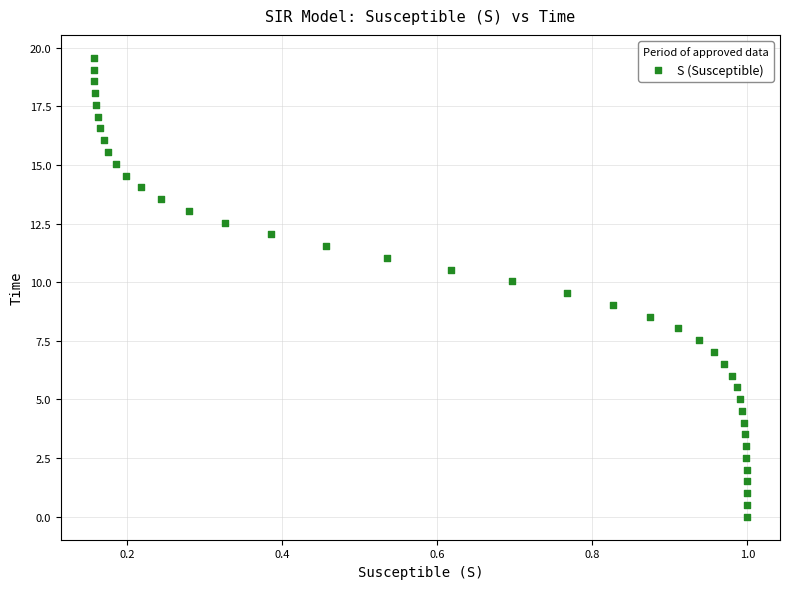

What is the range of X values (max minus min)?

0.8